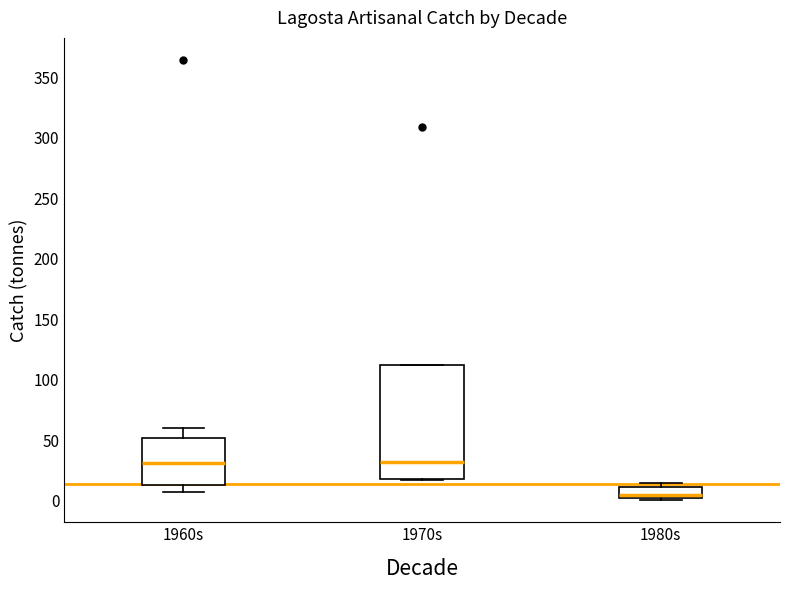

Where does the median line of the box for 1970s sit on the y-axis? The values are not printed on the chart, so give them approximately, as read against the axis.

30